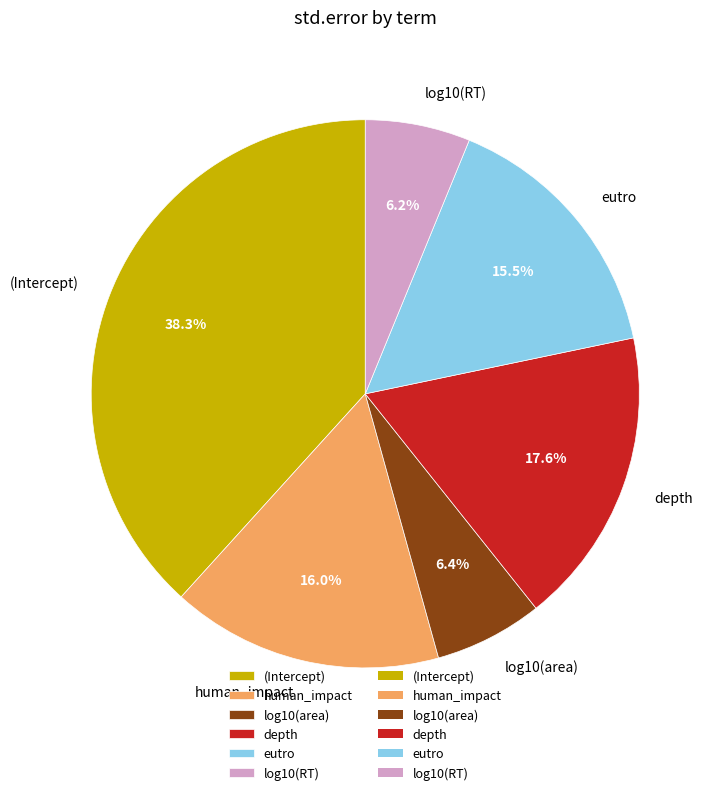

What is the largest slice in the pie chart?

(Intercept)